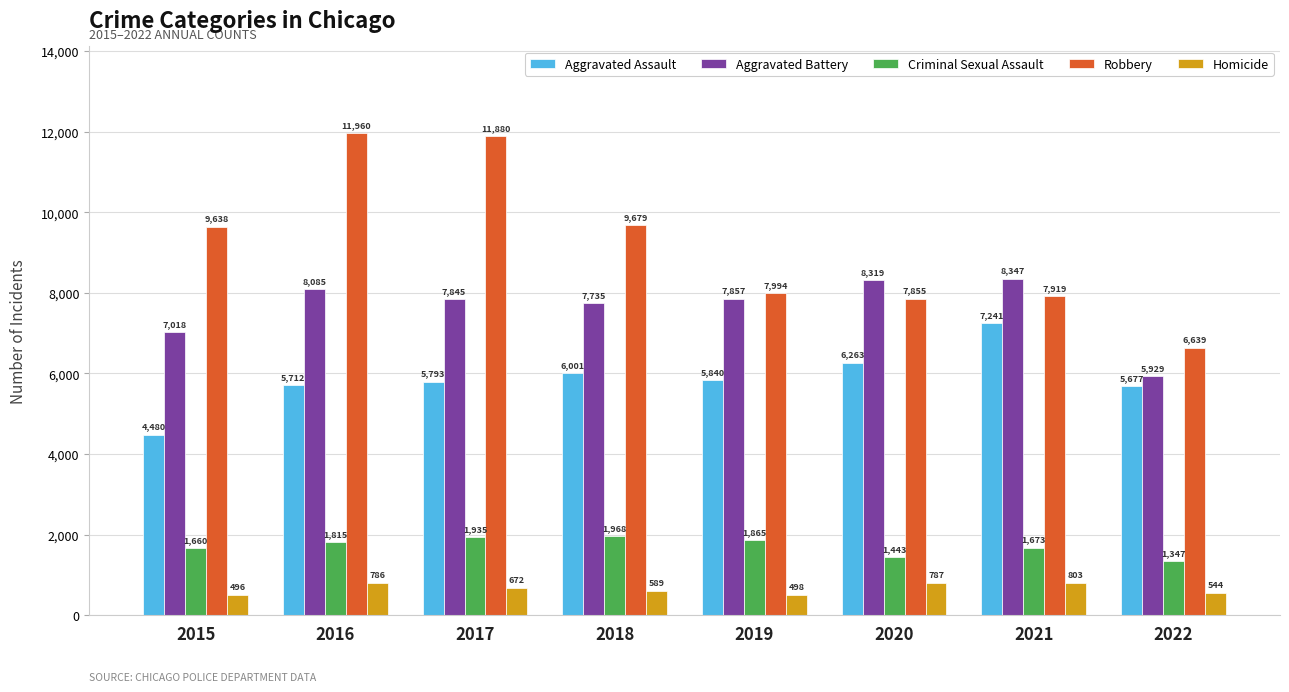

What is the greatest value displayed?

11960